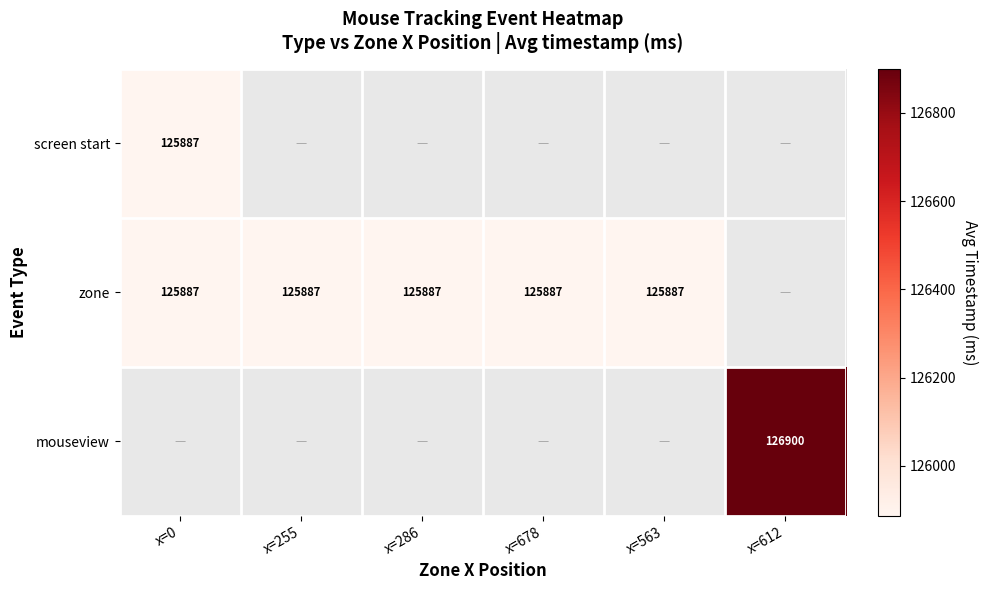

How many distinct data groups are displayed?

3